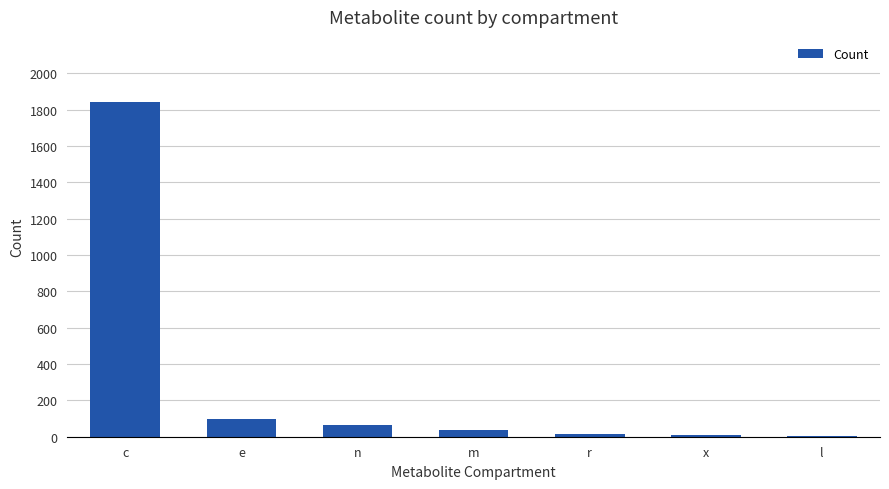

What value does the data have at e?

98